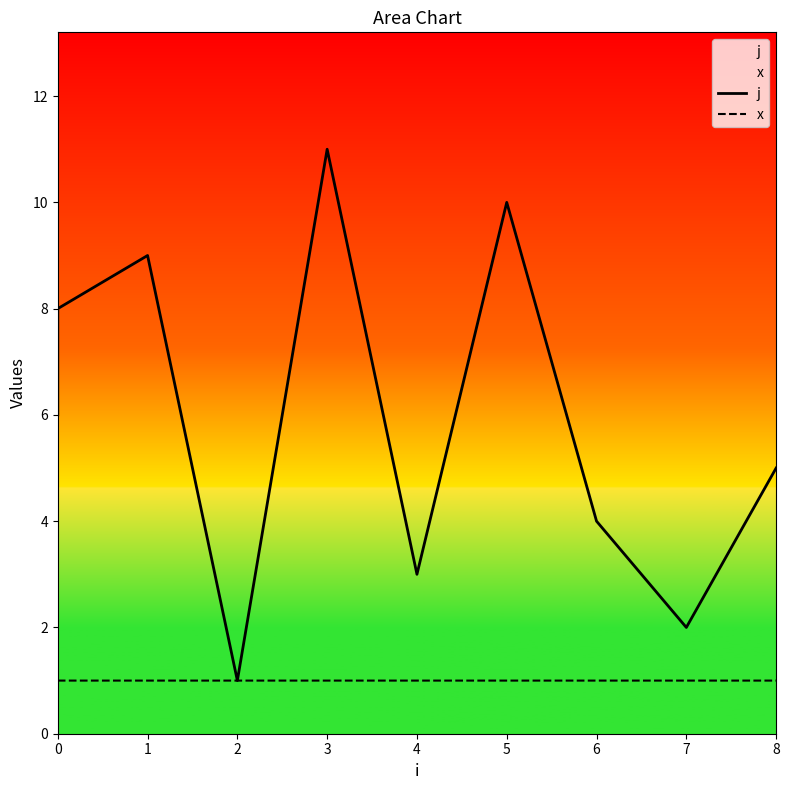

What is the value of the x point at the 9th from the left?

1.0